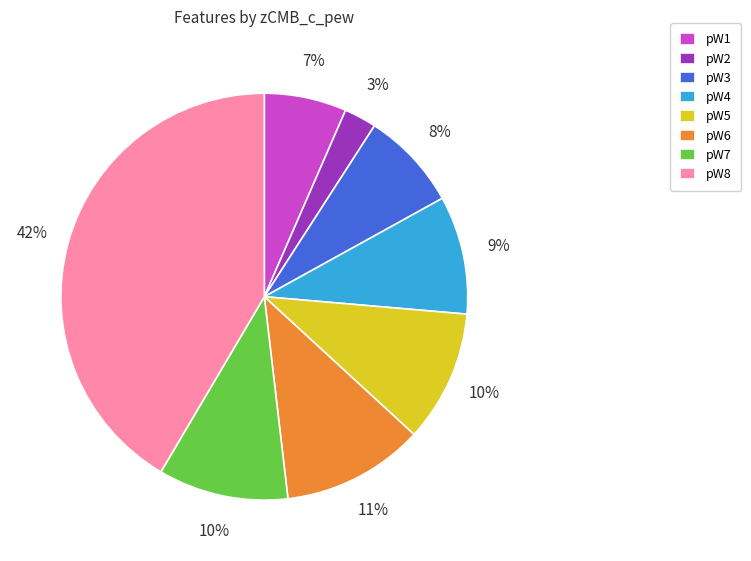

To the nearest percent, what is the difference between the largest and smallest slice percentages?

39%